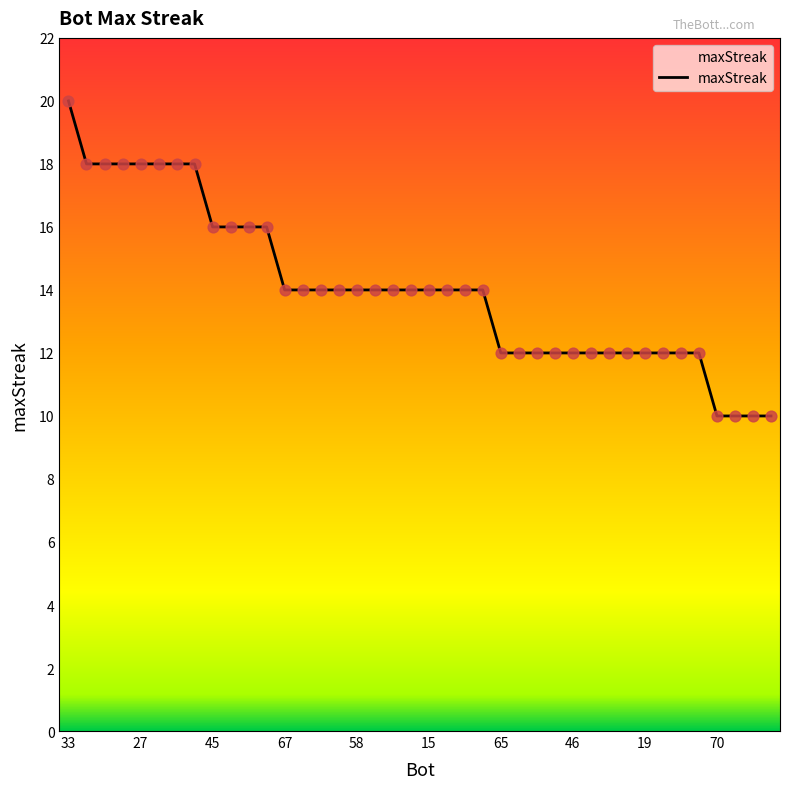

What is the difference between the maximum and minimum values?

10